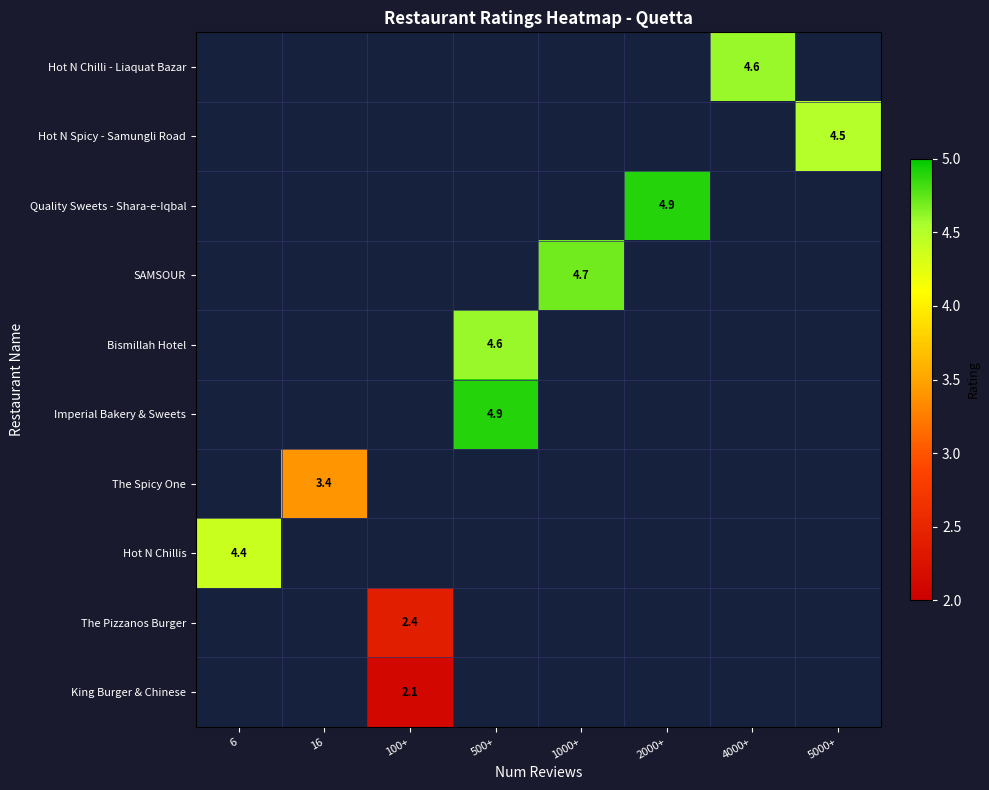

Is it true that King Burger & Chinese equals 2.1 at 100+?

True